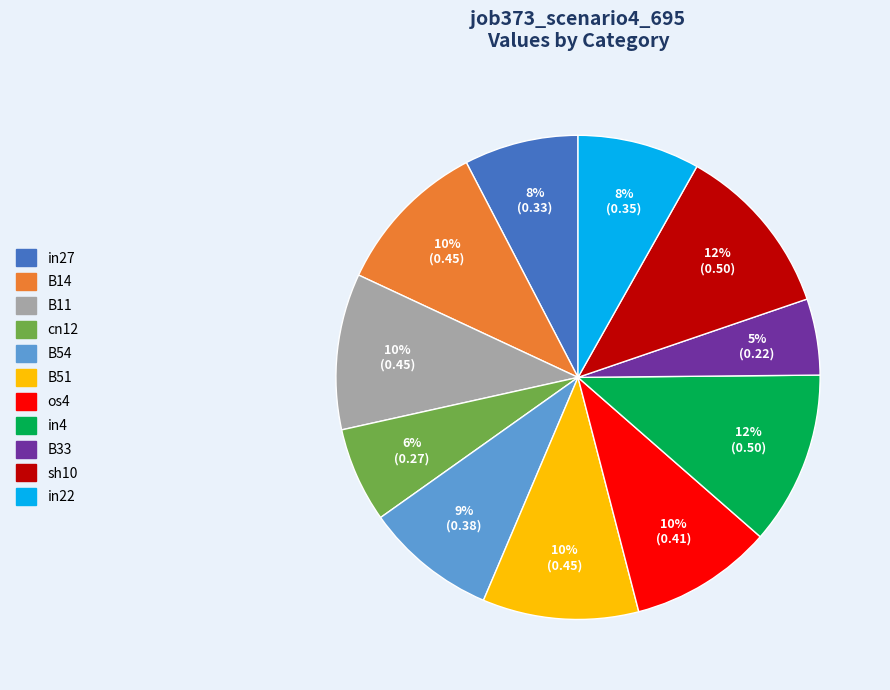

Which category has the smallest portion of the pie?

B33